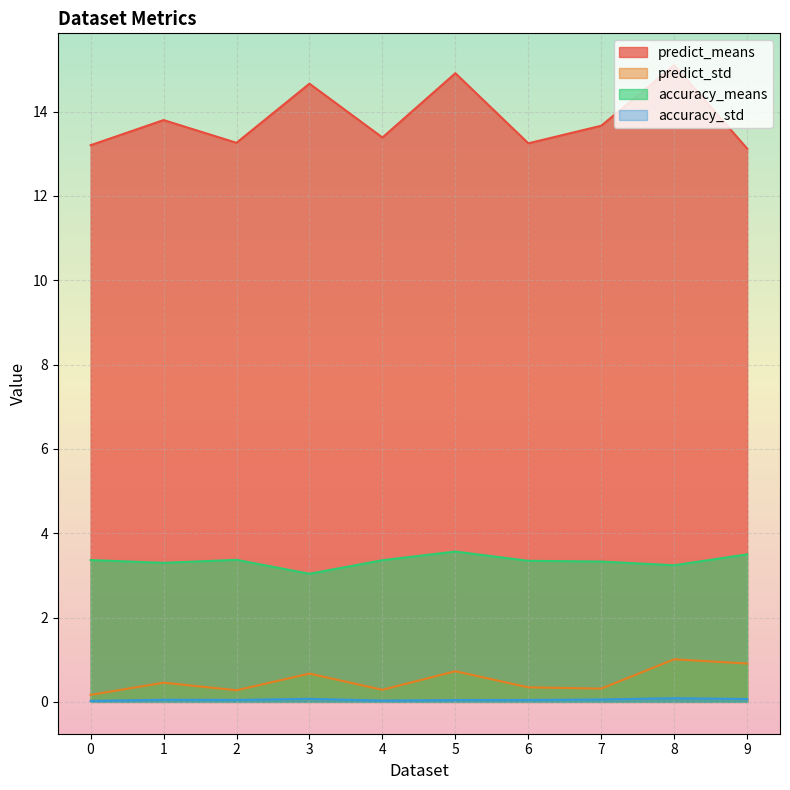

True or false: accuracy_std has more than 0 points higher than both neighbors.

True